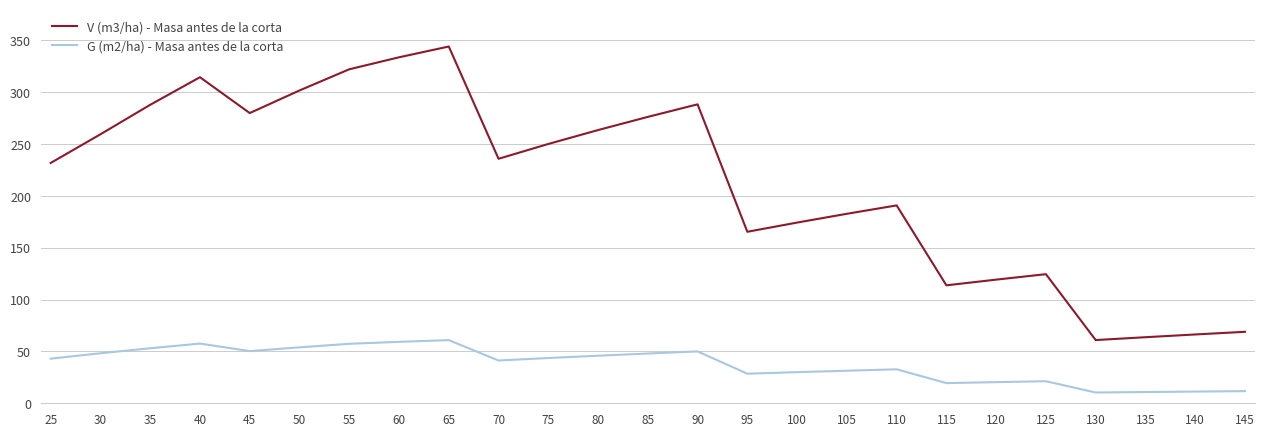

The G (m2/ha) - Masa antes de la corta series shows 31.6 at 45. True or false?

False